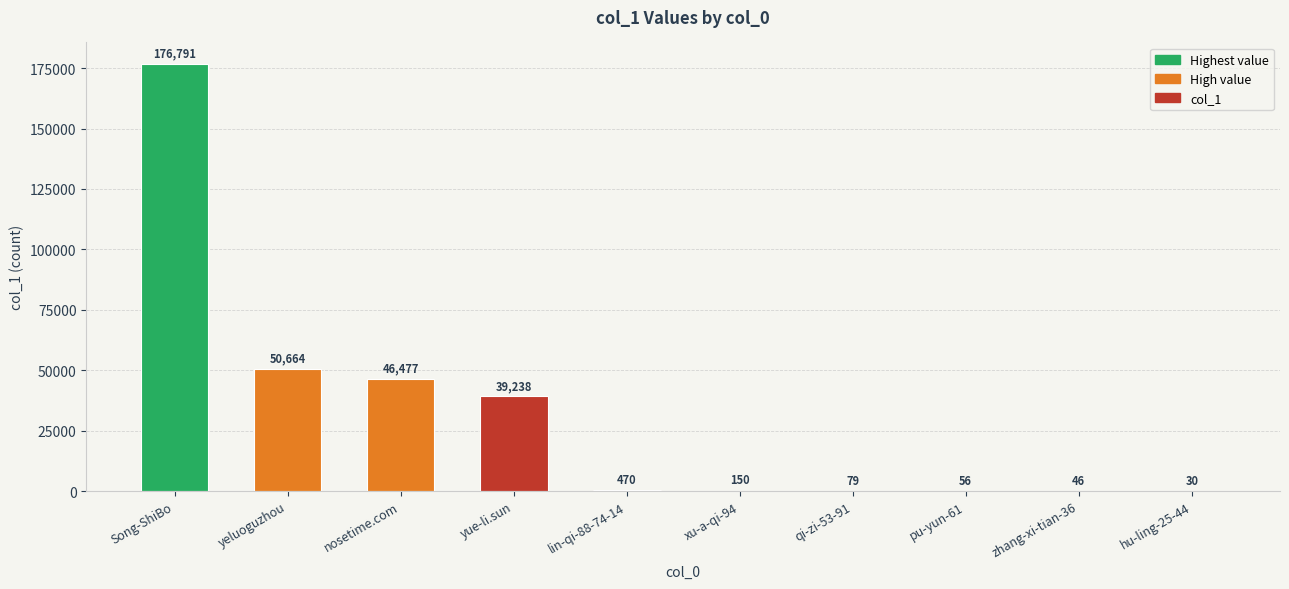

Which category has the highest value across all series?

Song-ShiBo